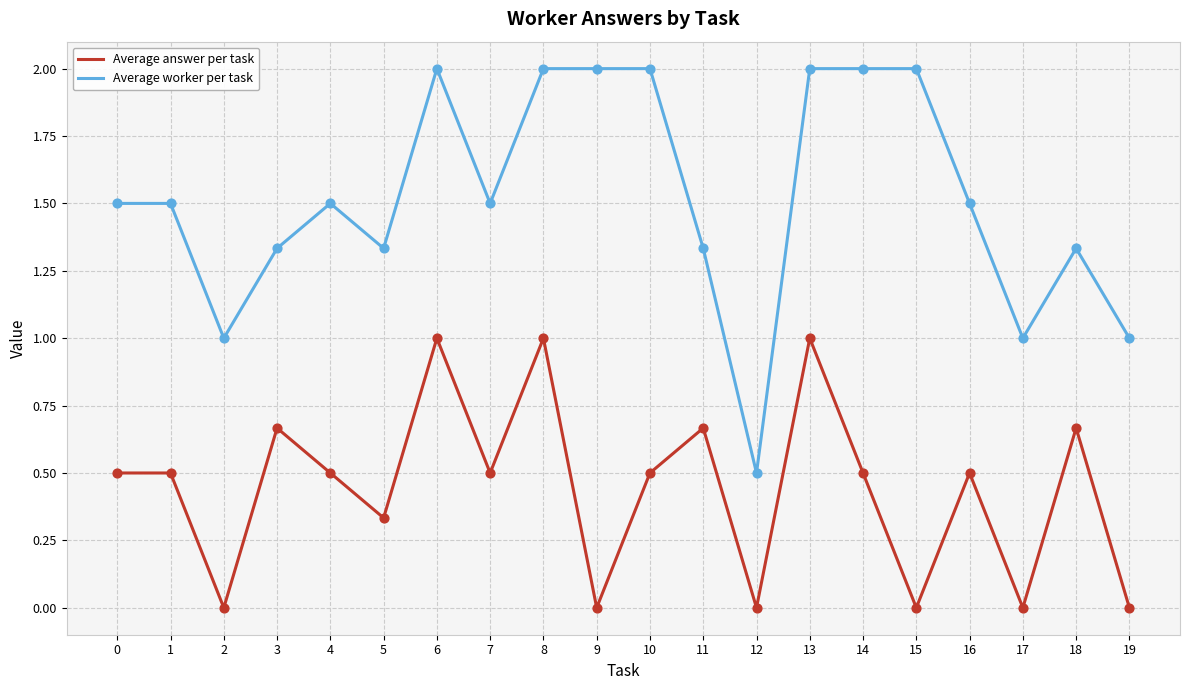

What are all the series names shown in the legend?

Average answer per task, Average worker per task